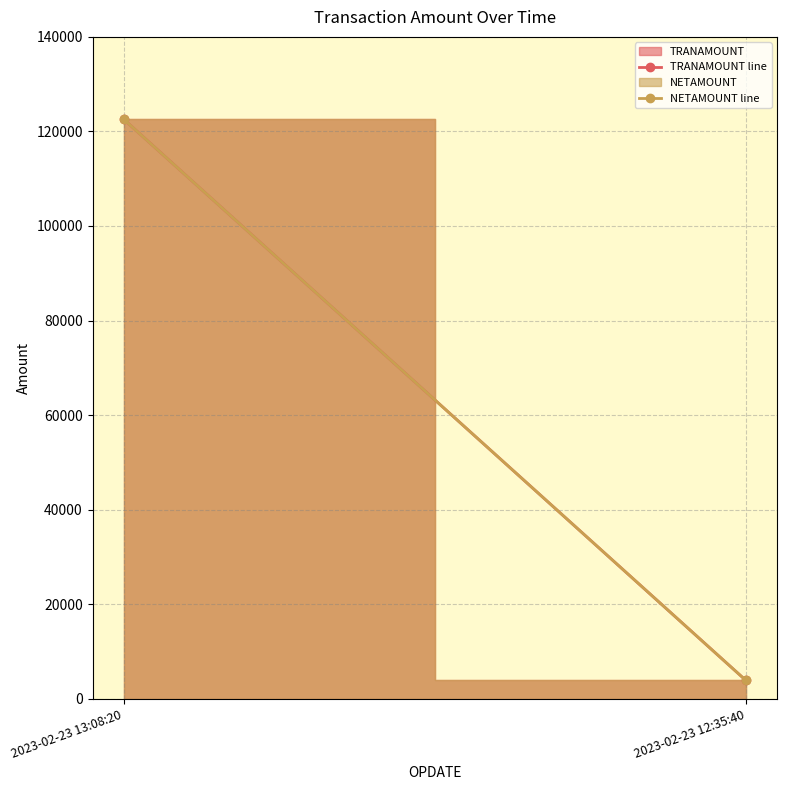

True or false: TRANAMOUNT line has a value of 122573.0 at 2023-02-23 13:08:20.

True